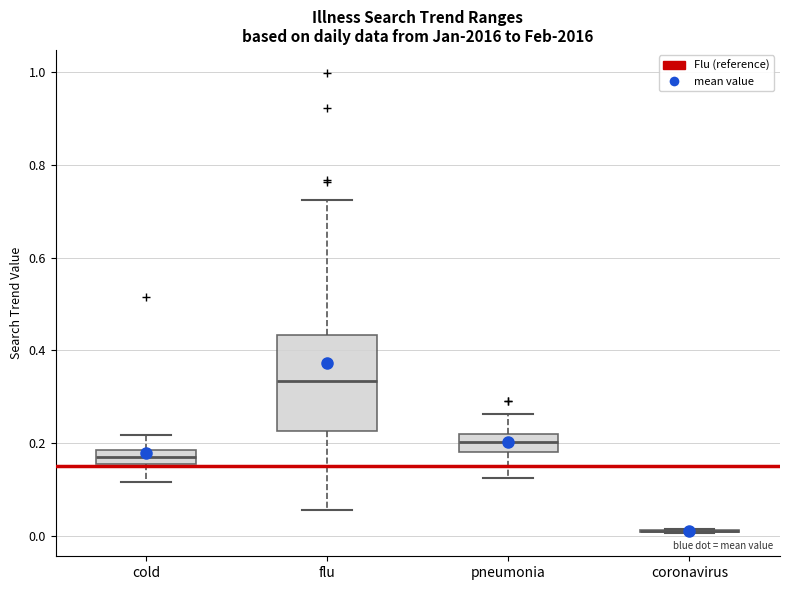

Which box is the tallest, from its lower edge to its upper edge?

flu